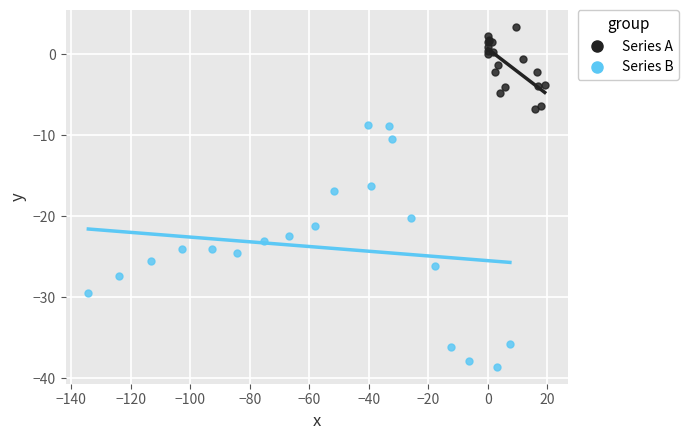

Which series reaches the maximum Y coordinate?

Series A